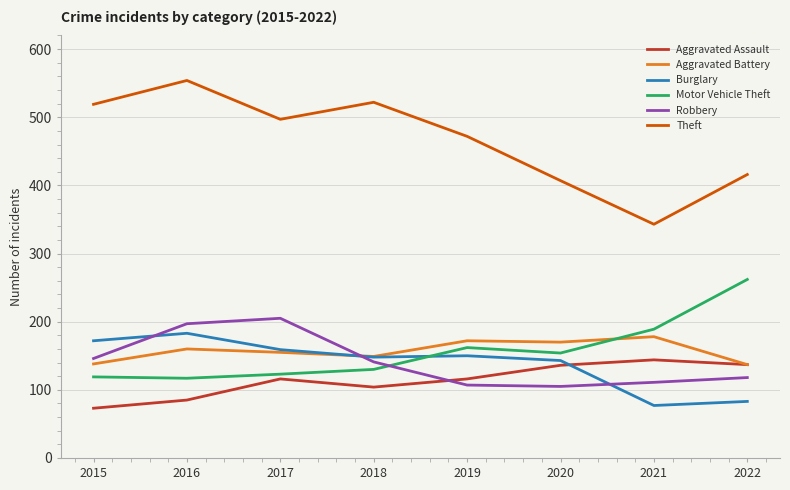

What is the difference between the maximum and minimum values in the Aggravated Battery series?

41